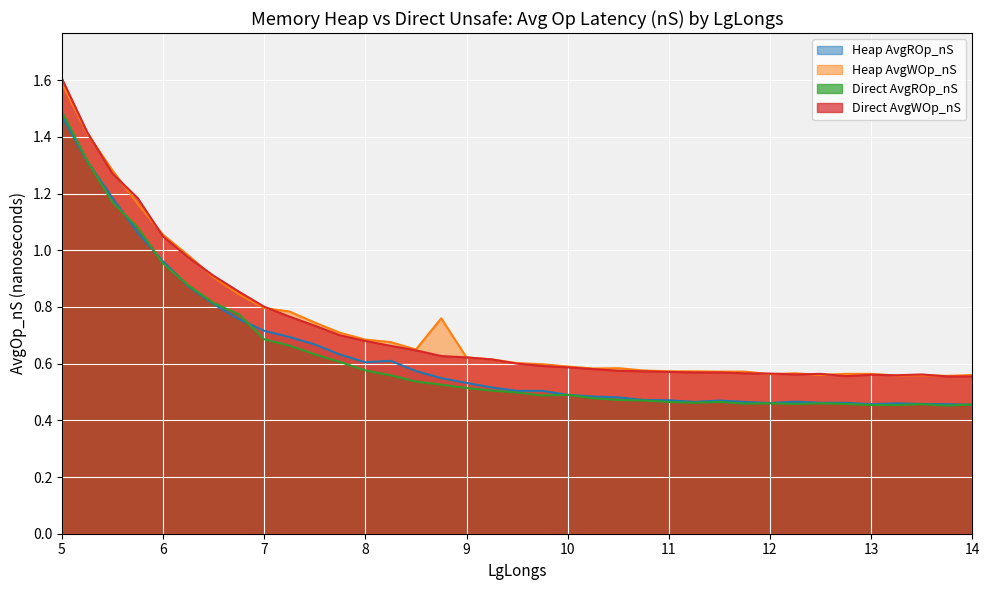

Rank the categories by Heap AvgWOp_nS value from highest to lowest.

5.0, 5.25, 5.5, 5.75, 6.0, 6.25, 6.5, 6.75, 7.0, 7.25, 8.75, 7.5, 7.75, 8.0, 8.25, 8.5, 9.0, 9.25, 9.5, 9.75, 10.0, 10.5, 10.25, 10.75, 11.0, 11.25, 11.5, 11.75, 12.25, 12.75, 13.0, 12.0, 12.5, 14.0, 13.5, 13.25, 13.75